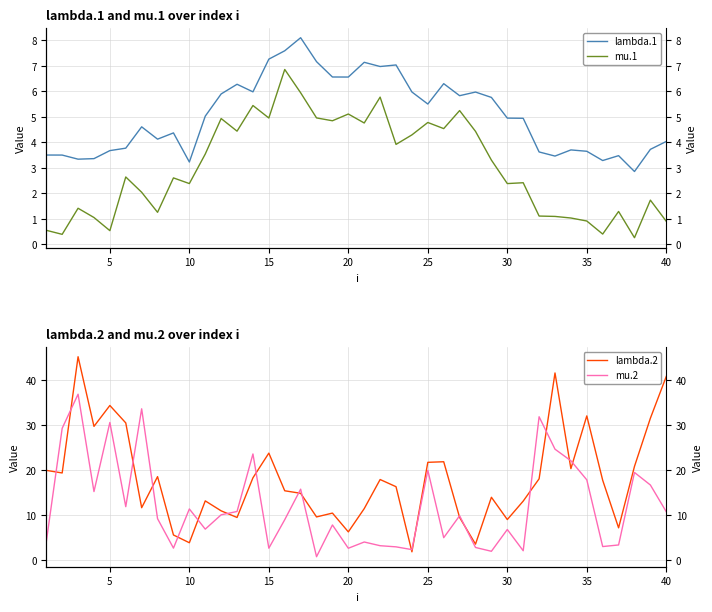

How many data points in mu.1 are less than 2?

15